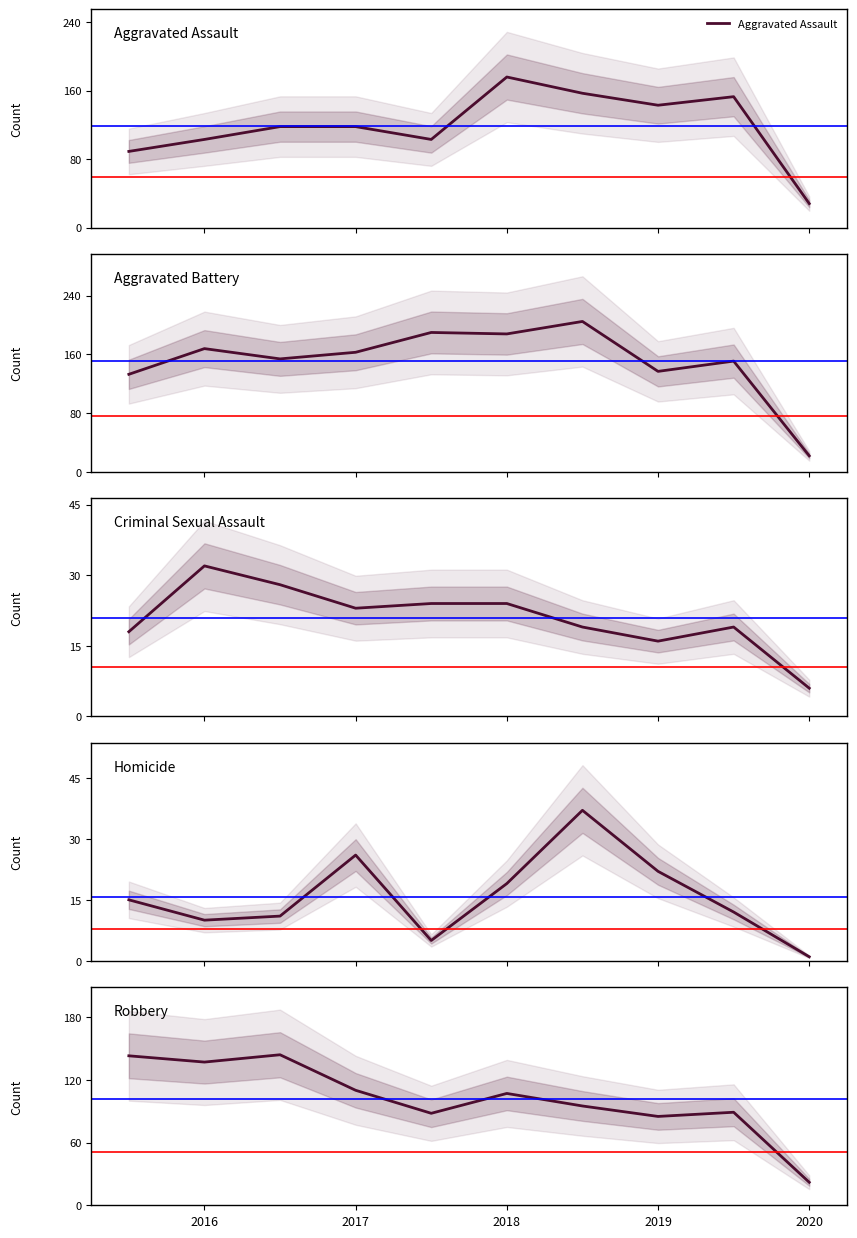

Is the value of Aggravated Battery at 7 greater than the value of Robbery at 2019?

Yes